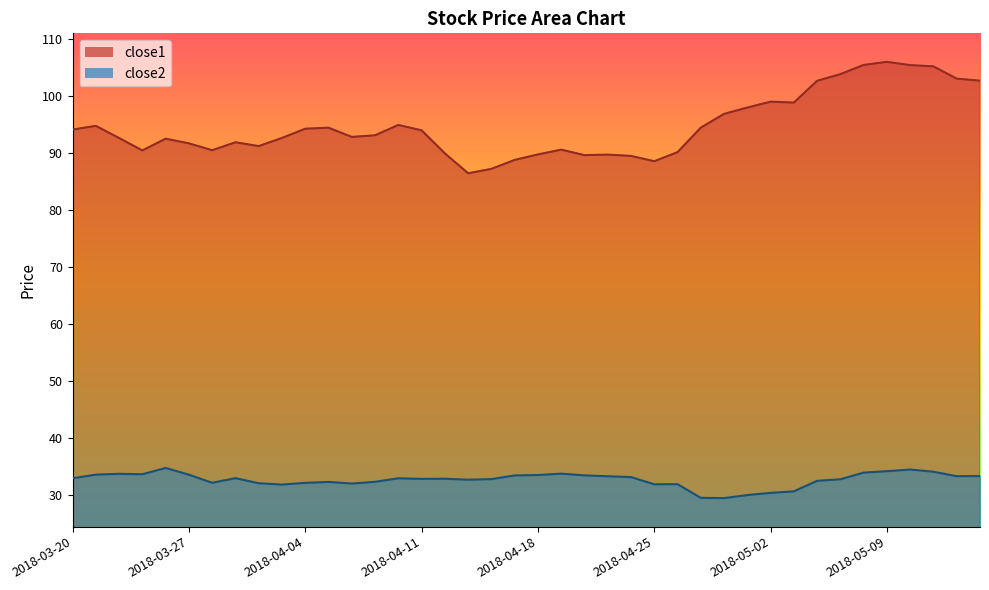

What is the sum of all close1 values?

3788.1